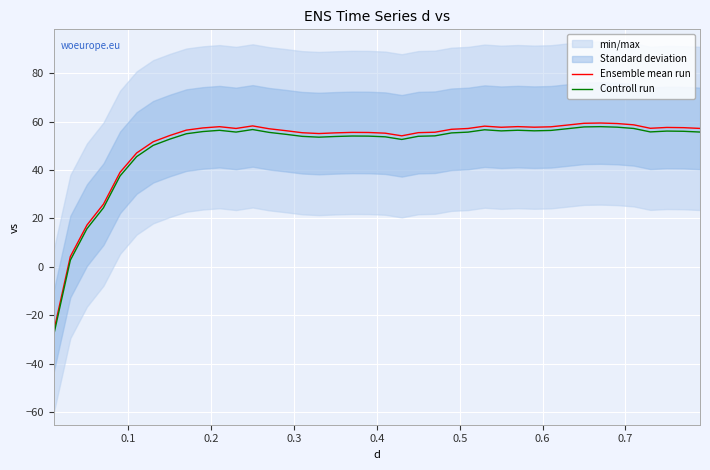

Which series has the largest total across all categories?

Ensemble mean run